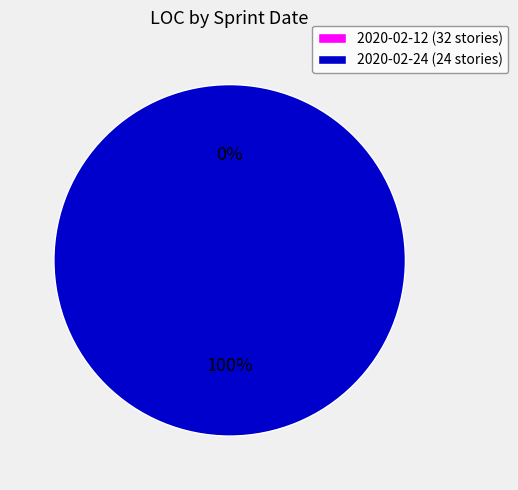

How many segments does this pie chart have?

2